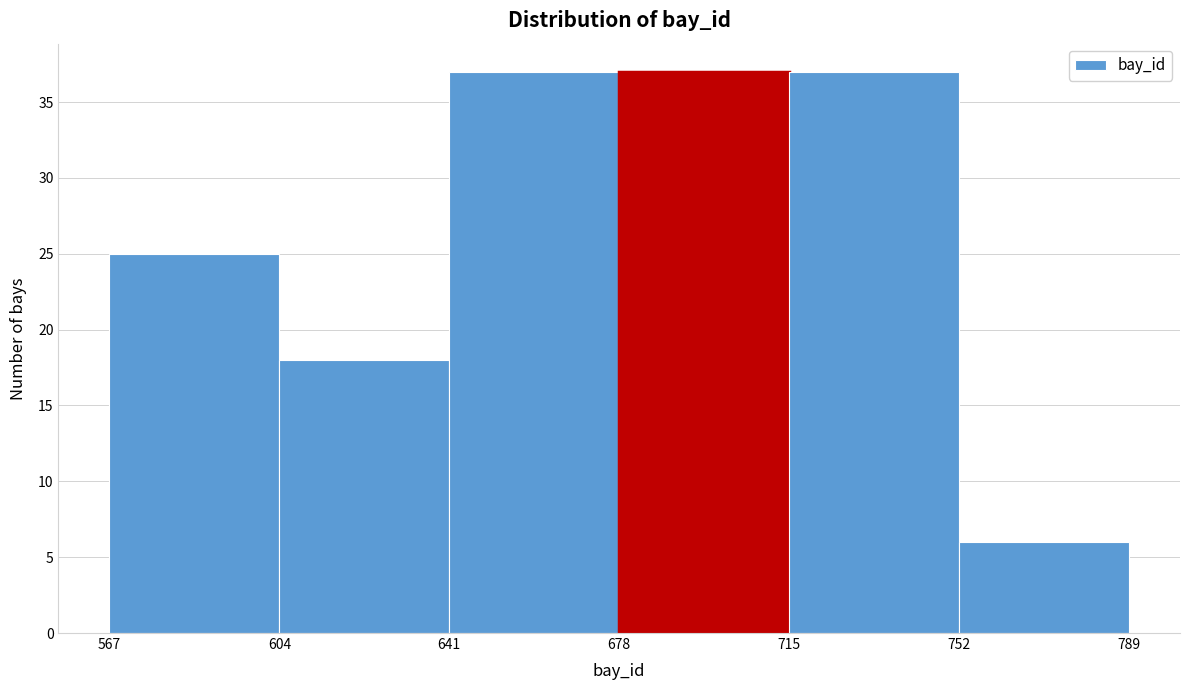

Reading left to right, transcribe this chart: for each bar, give the range it covers on the x-axis and its height. The values are not printed on the chart, so give them approximately, as read against the axis.

567 to 604: 25
604 to 641: 18
641 to 678: 37
678 to 715: 37
715 to 752: 37
752 to 789: 6